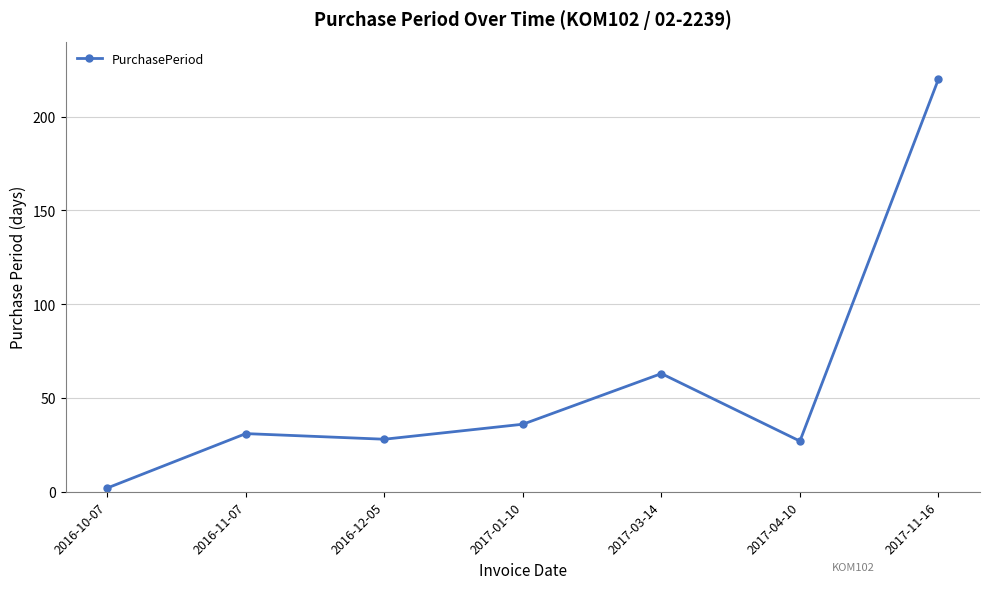

Is it true that the value at 2017-04-10 is 27?

True